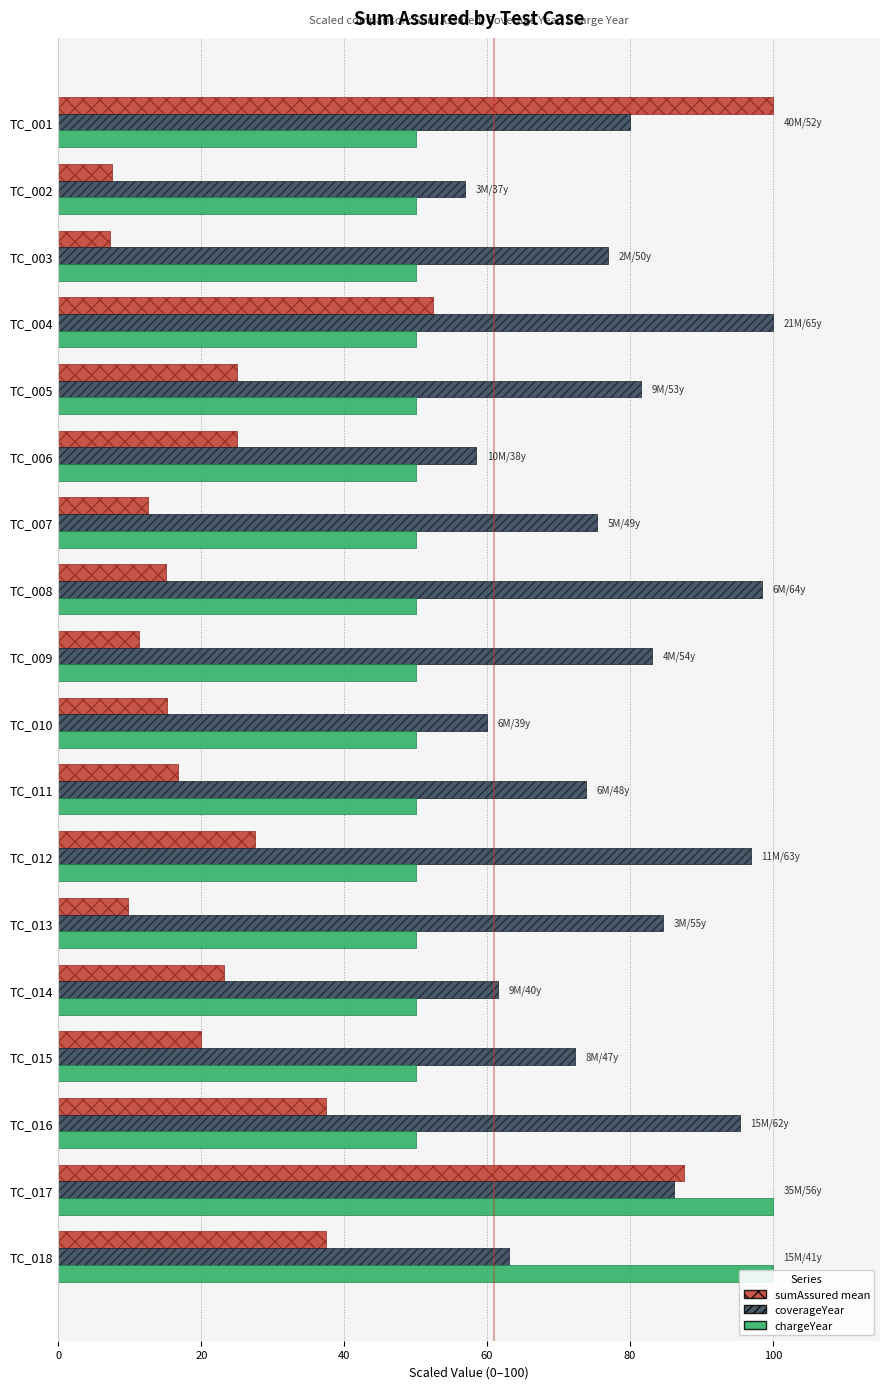

Between TC_004 and TC_011, which series saw the biggest shift?

sumAssured_mean